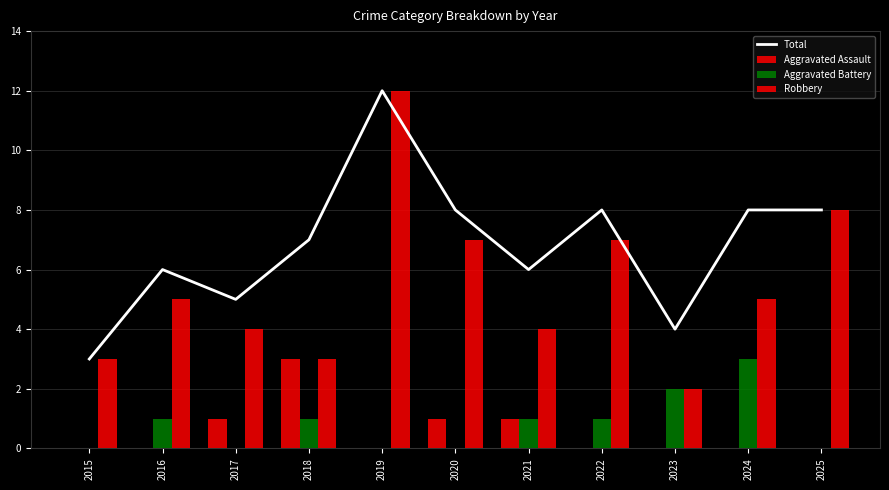

Where is Robbery nearest to the value 7?

2020